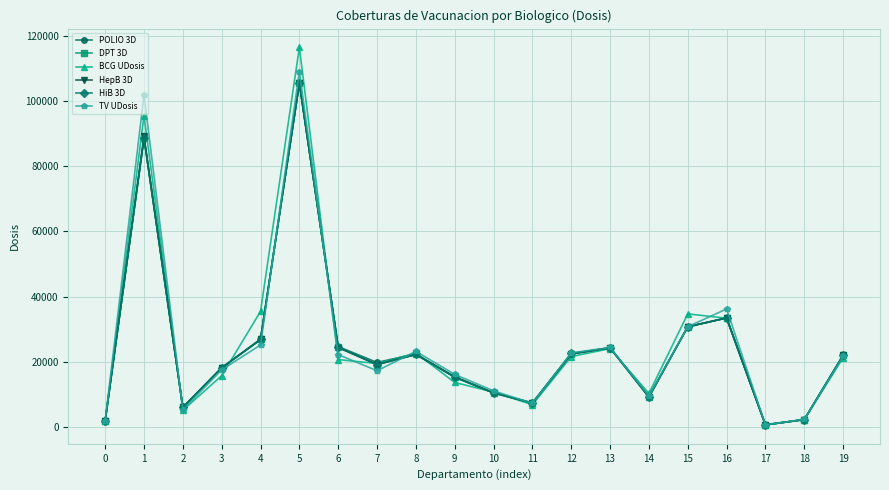

What is the average value of the HiB 3D series?

24532